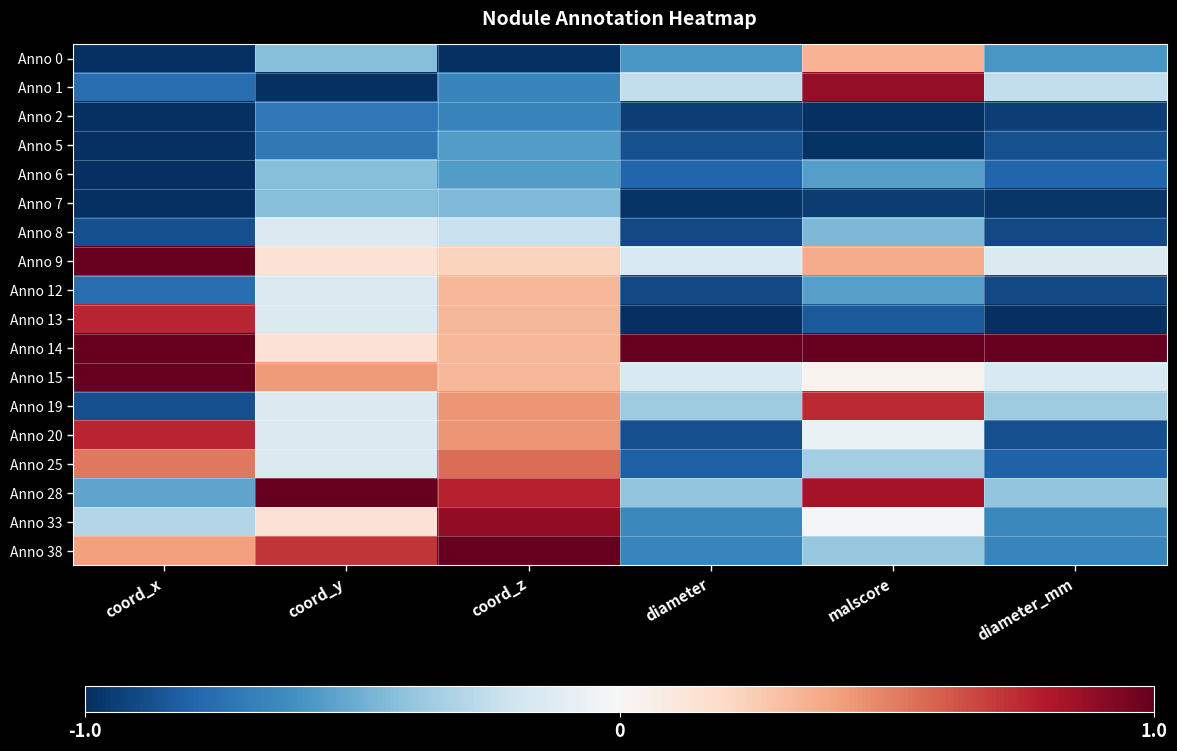

At how many categories does at least one series exceed 0?

6